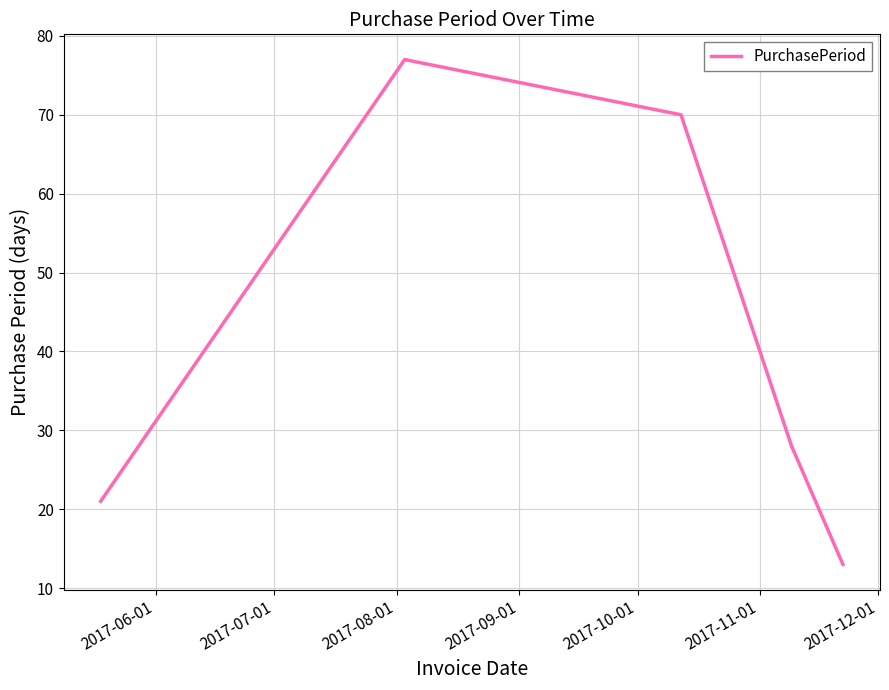

What is the sum of all values?

209